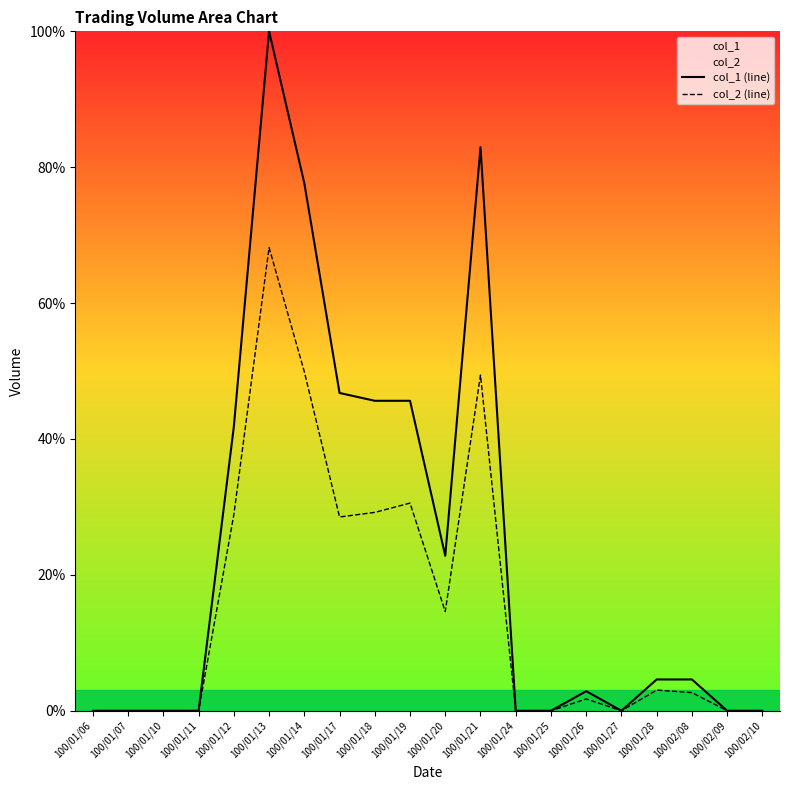

Is this an area chart (filled region under the line)?

No